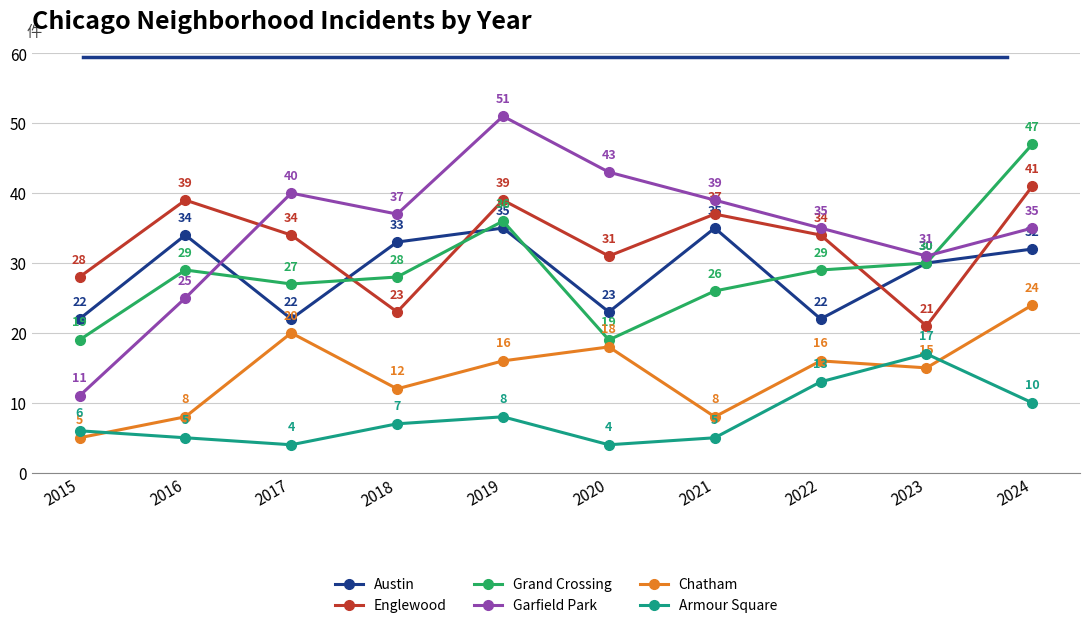

True or false: Englewood and Armour Square cross at least once.

False